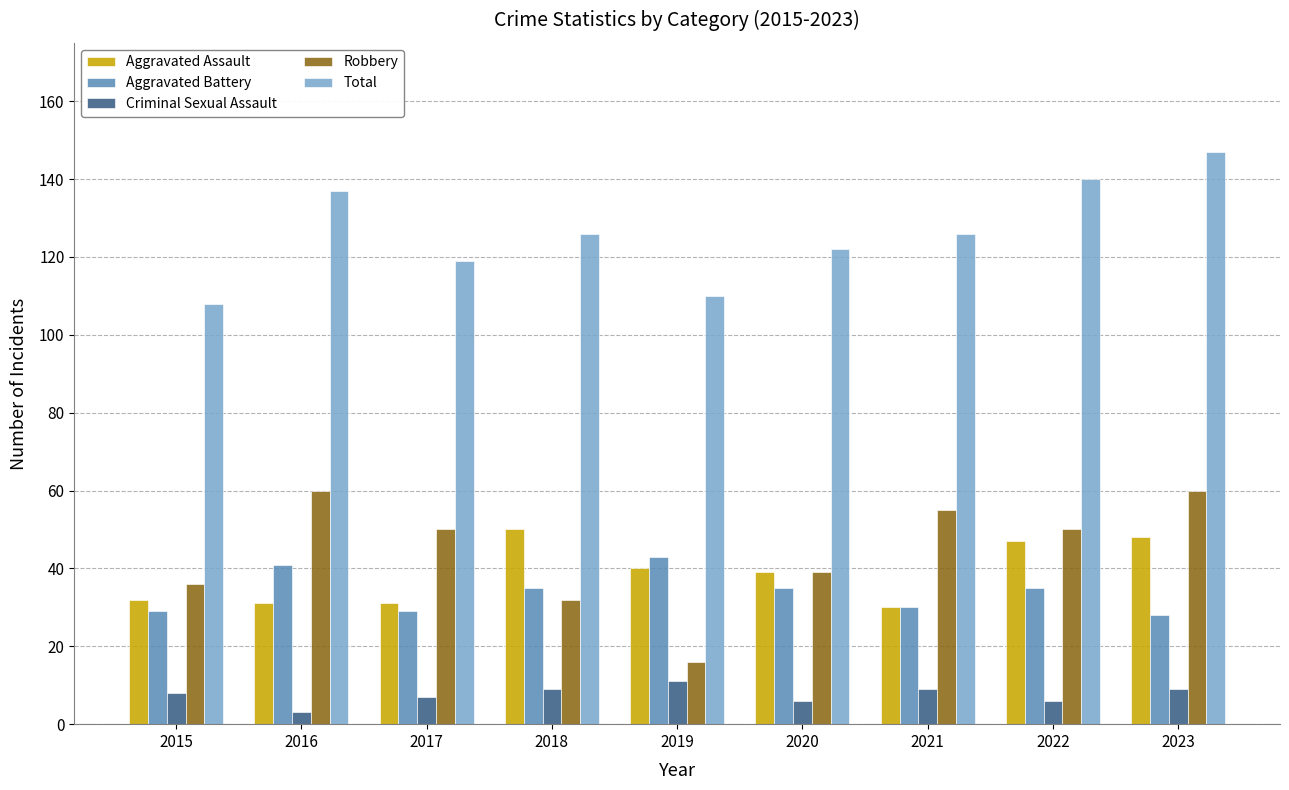

What is the average value of the Total series?

126